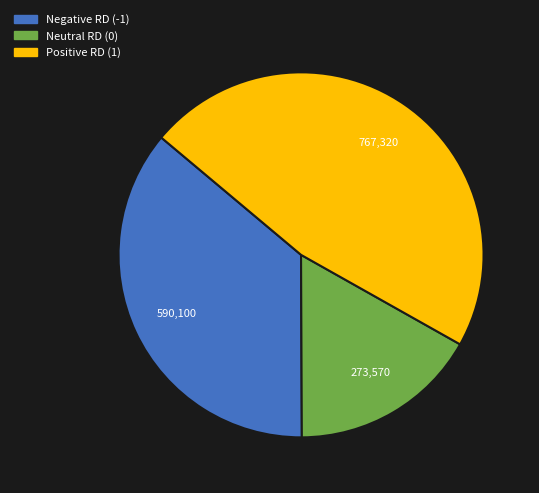

Is there any slice that represents more than half of the pie?

No